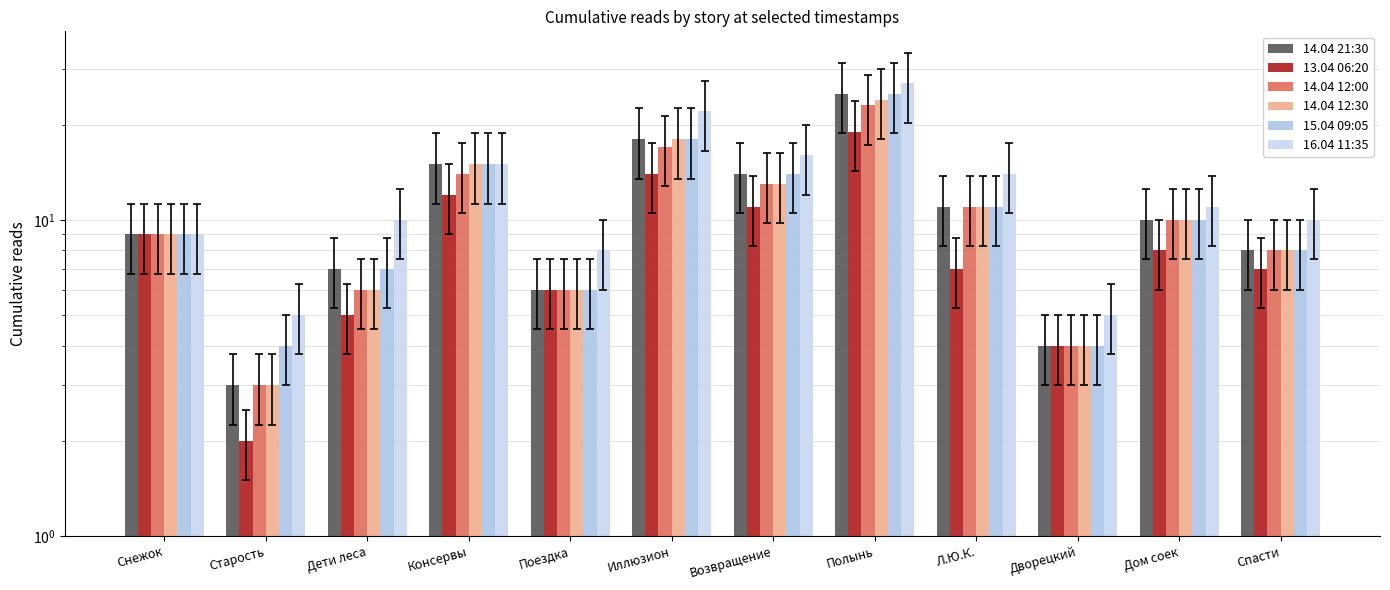

What are all the series names shown in the legend?

14.04 21:30, 13.04 06:20, 14.04 12:00, 14.04 12:30, 15.04 09:05, 16.04 11:35